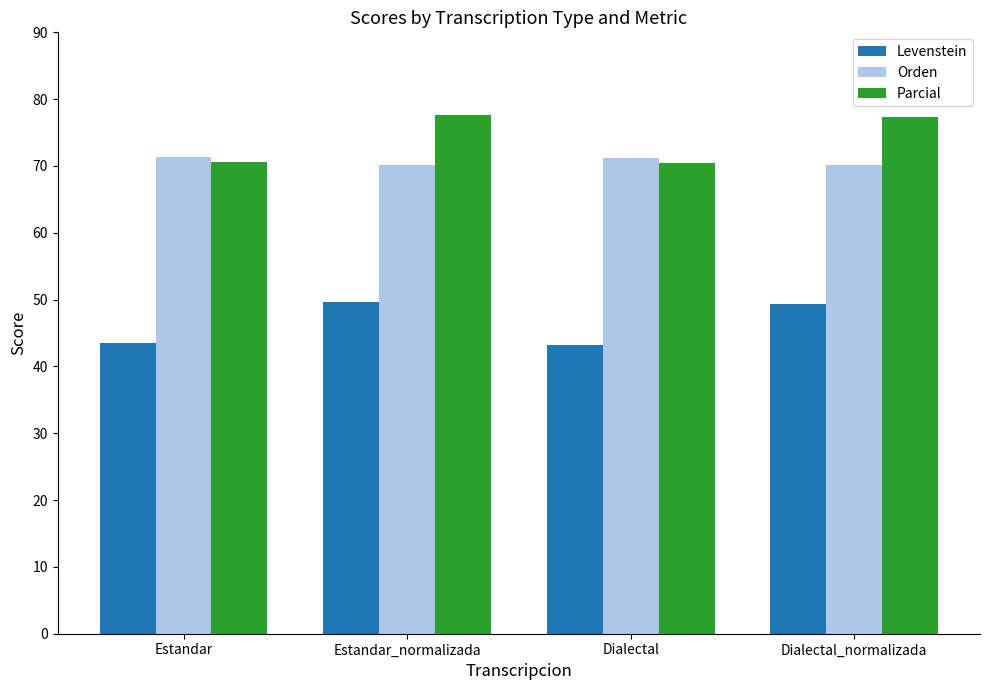

True or false: Parcial has a value of 70.4 at Dialectal.

True